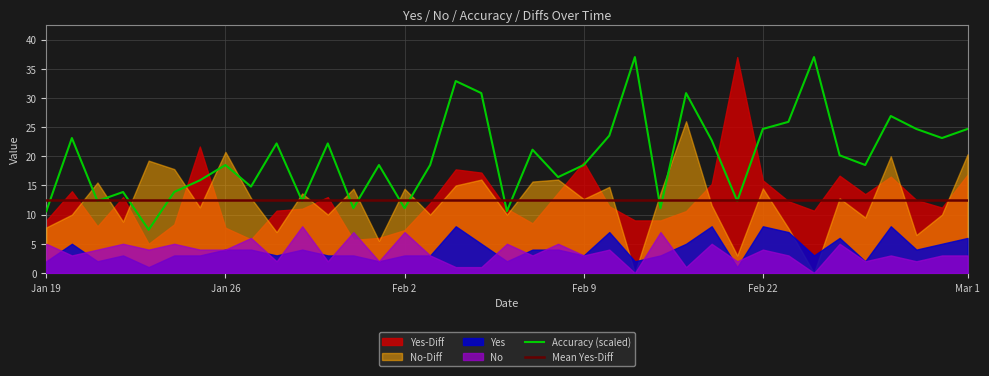

What is the spread (max minus min) of values at Feb 15?

36.7